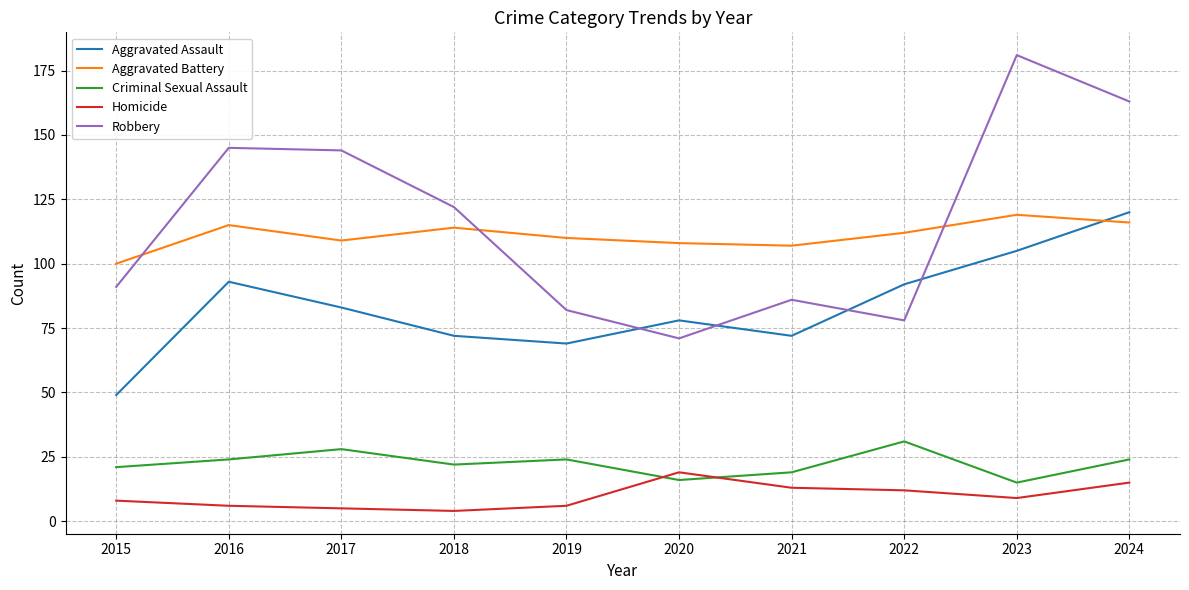

At which label is Homicide closest to 11?

2022